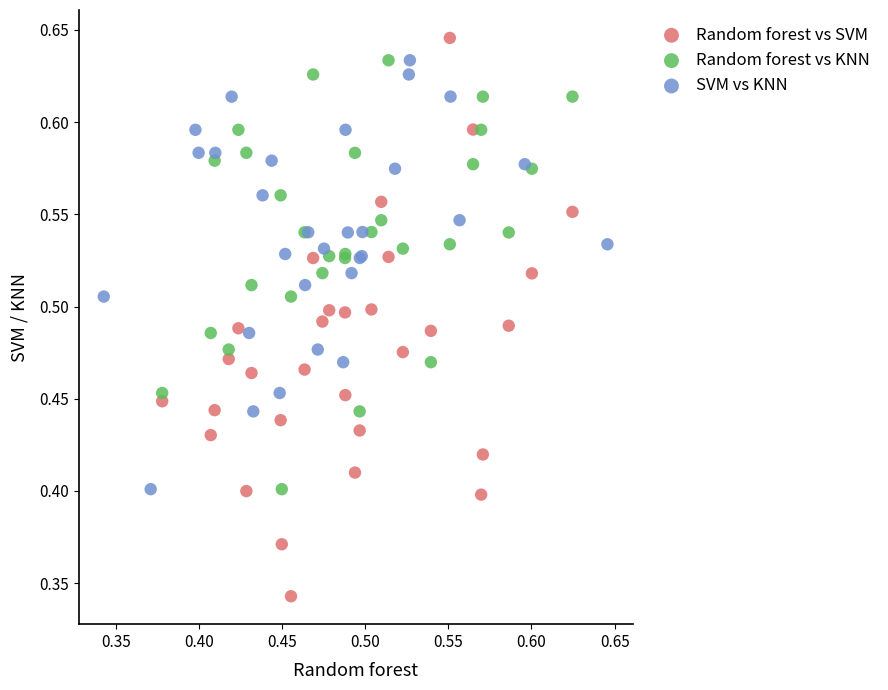

Which series has the largest Y range (max minus min)?

Random forest vs SVM